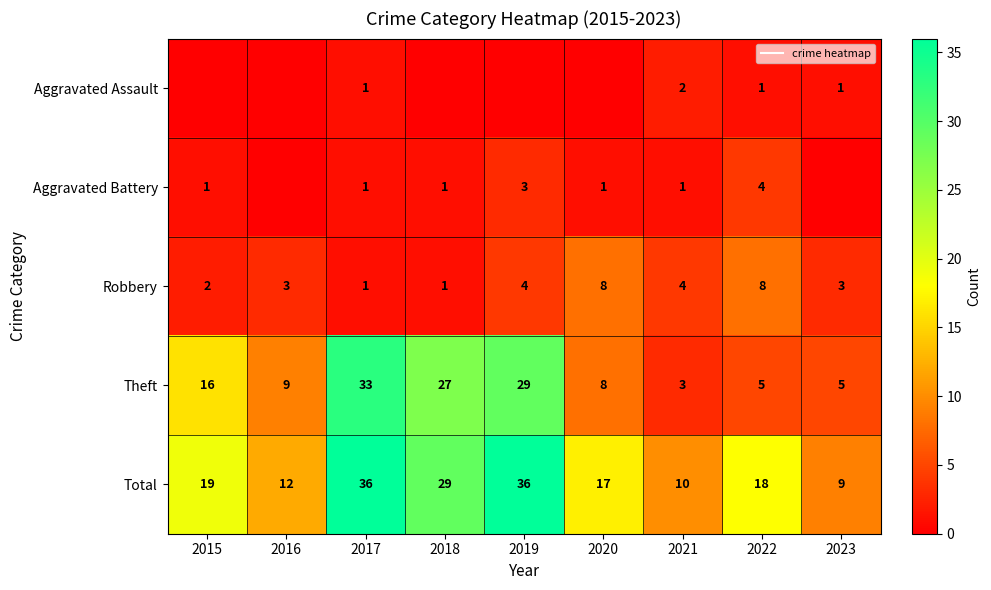

Is the value of Robbery at 2016 greater than the value of Aggravated Assault at 2018?

Yes